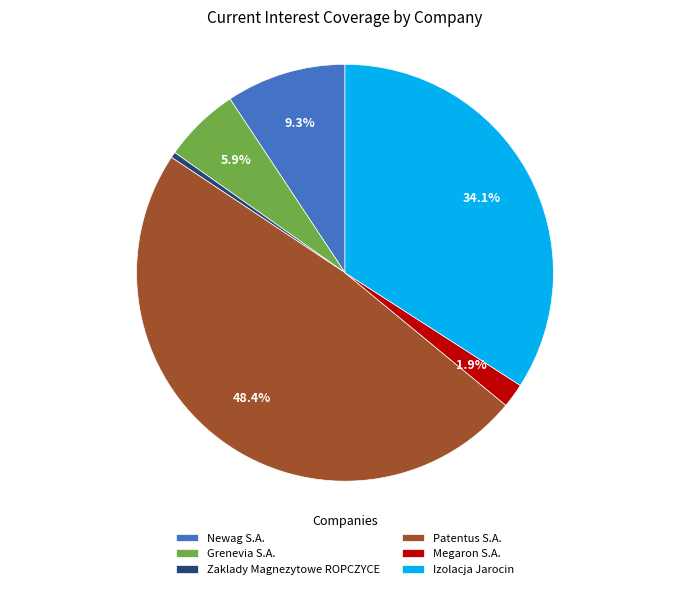

Does any single category account for the majority?

No